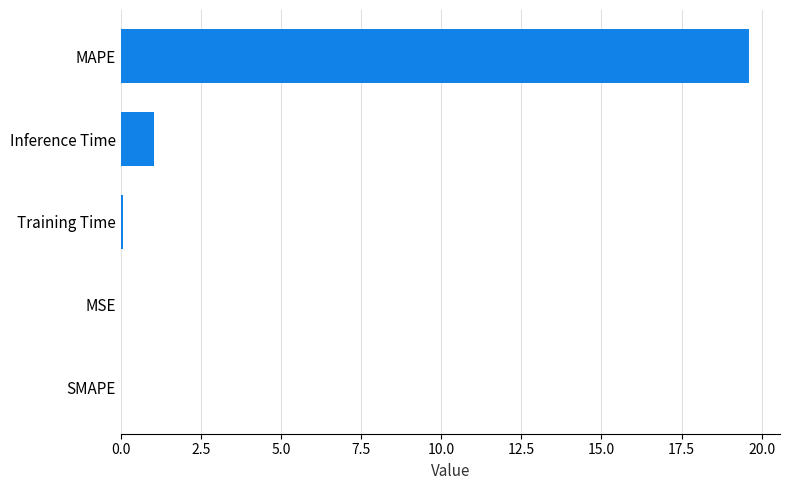

Between MAPE and Training Time, which is larger?

MAPE